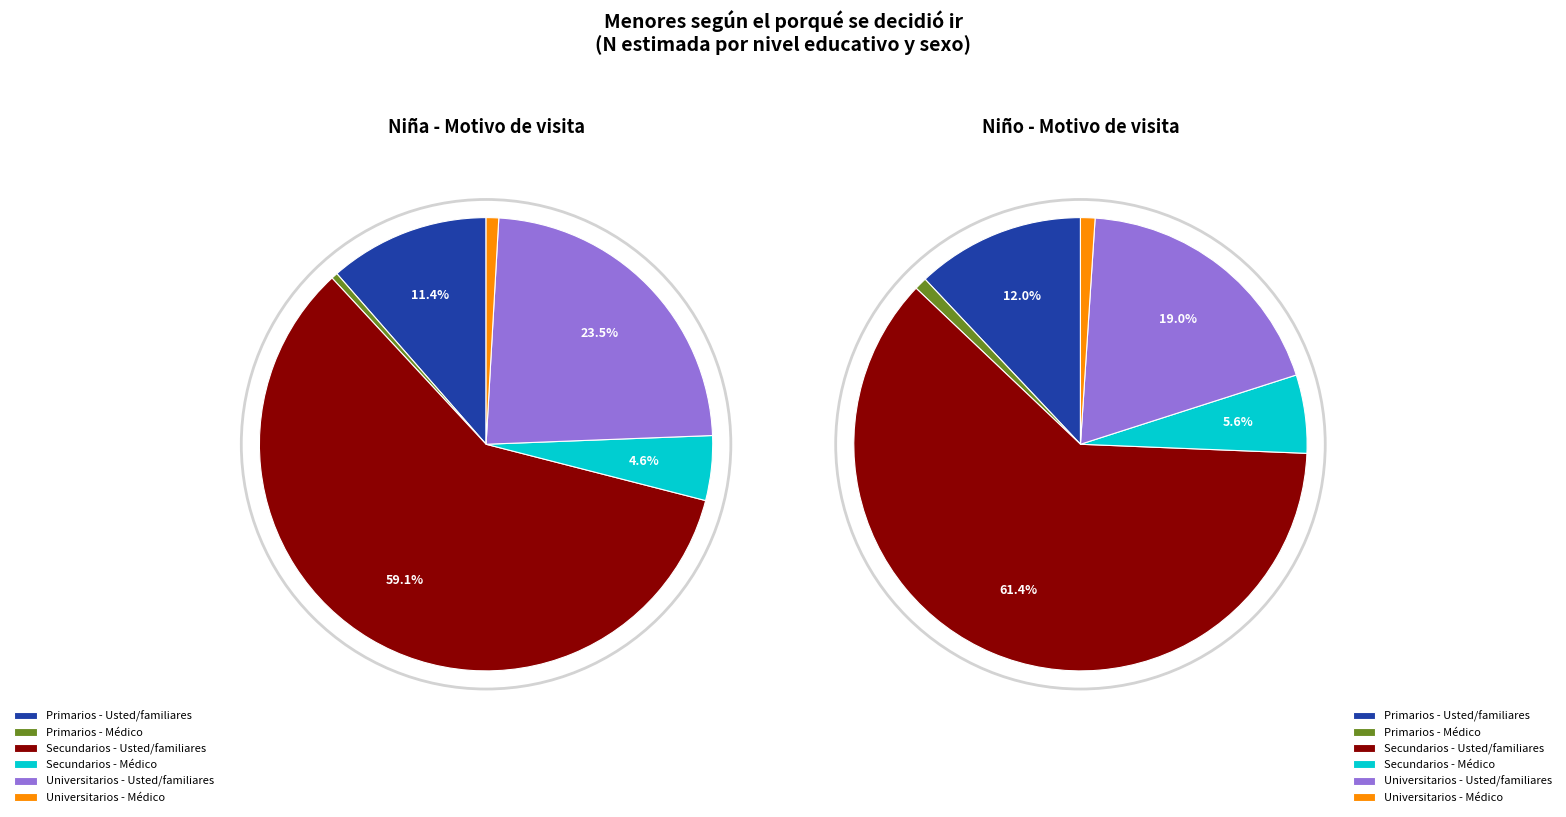

Is it true that Secundarios is 77% of the pie?

False